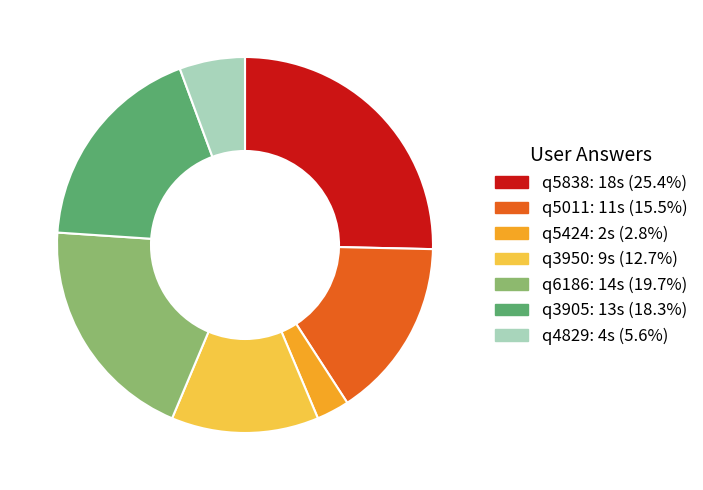

Is the sum of q5838 and q5424 greater than half?

No